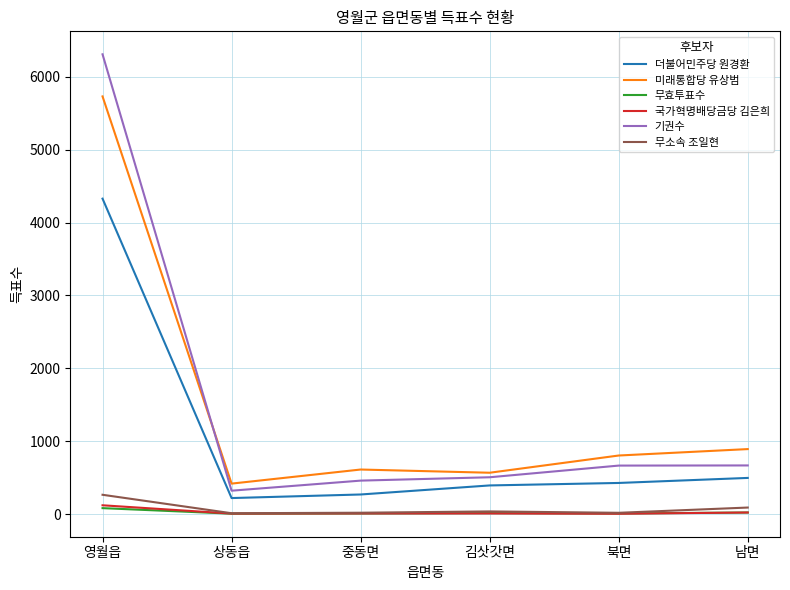

Where does the 국가혁명배당금당 김은희 series first go above 13?

영월읍